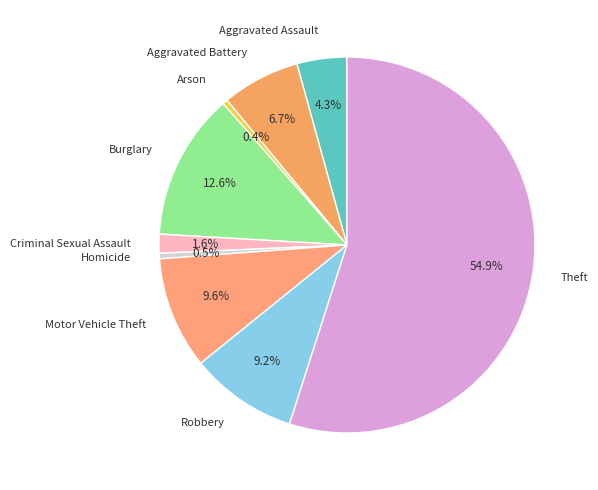

Does Theft represent more than half of the total?

Yes